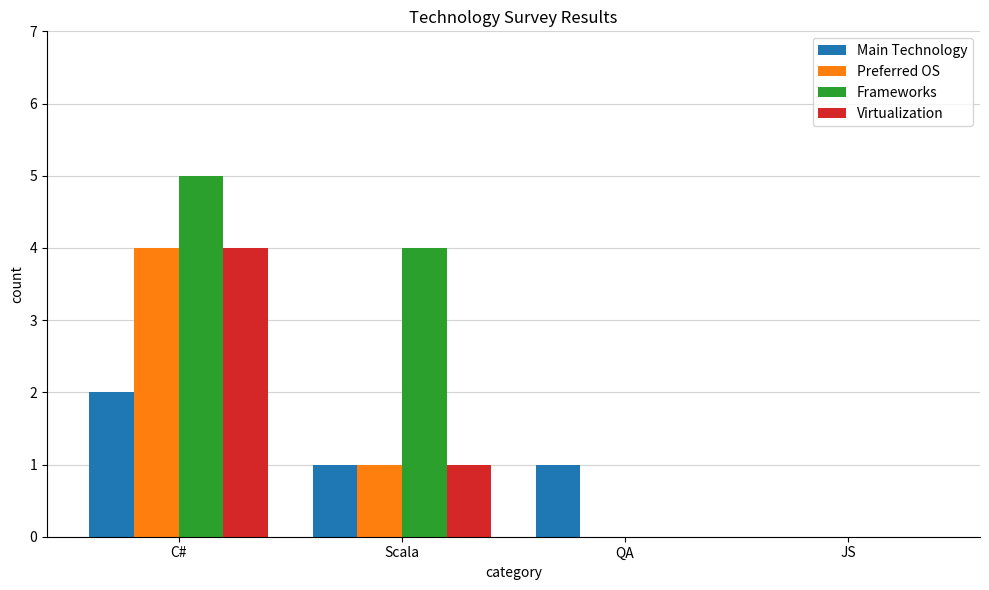

At which label does Virtualization reach its peak?

C#